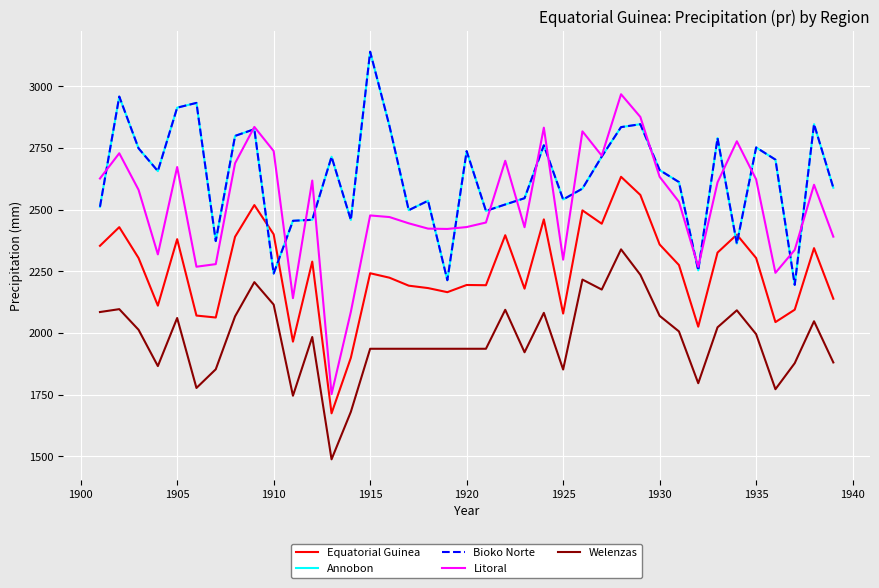

At how many categories does at least one series exceed 2529?

31